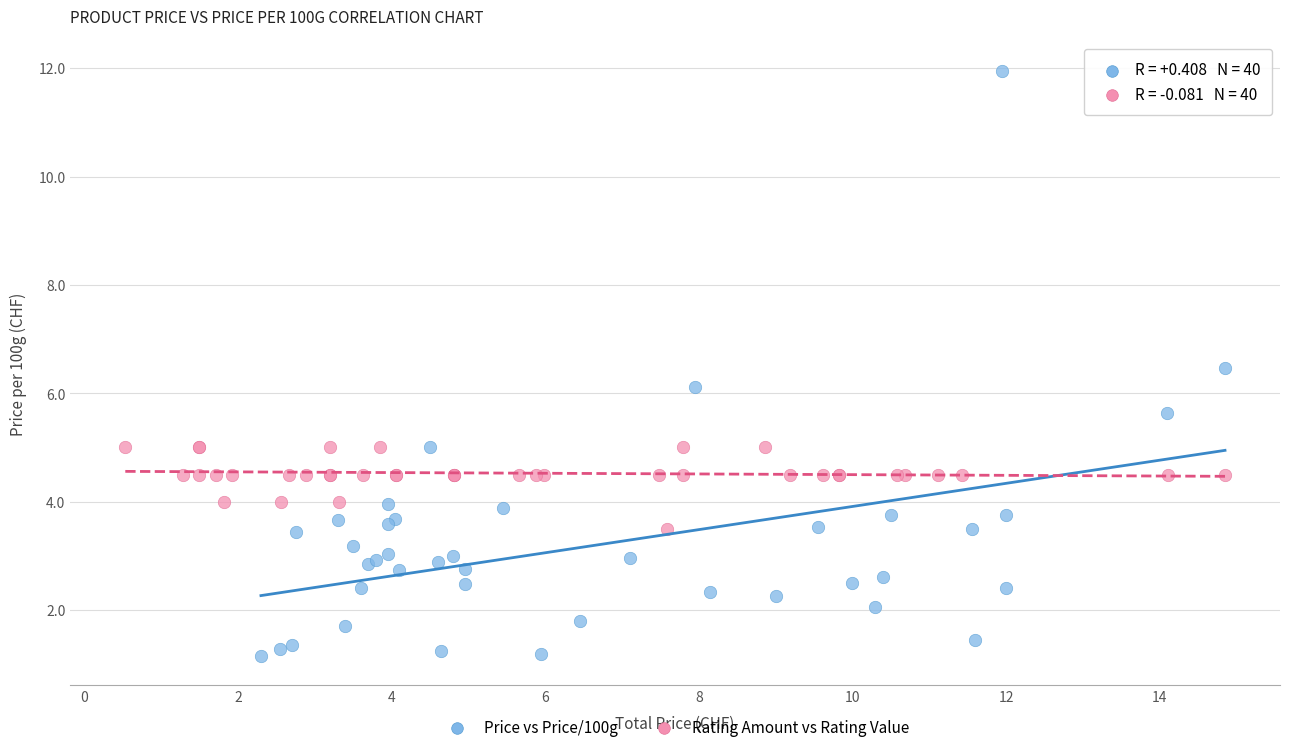

What are all the series names shown in the legend?

Price vs Price/100g, Rating Amount vs Rating Value